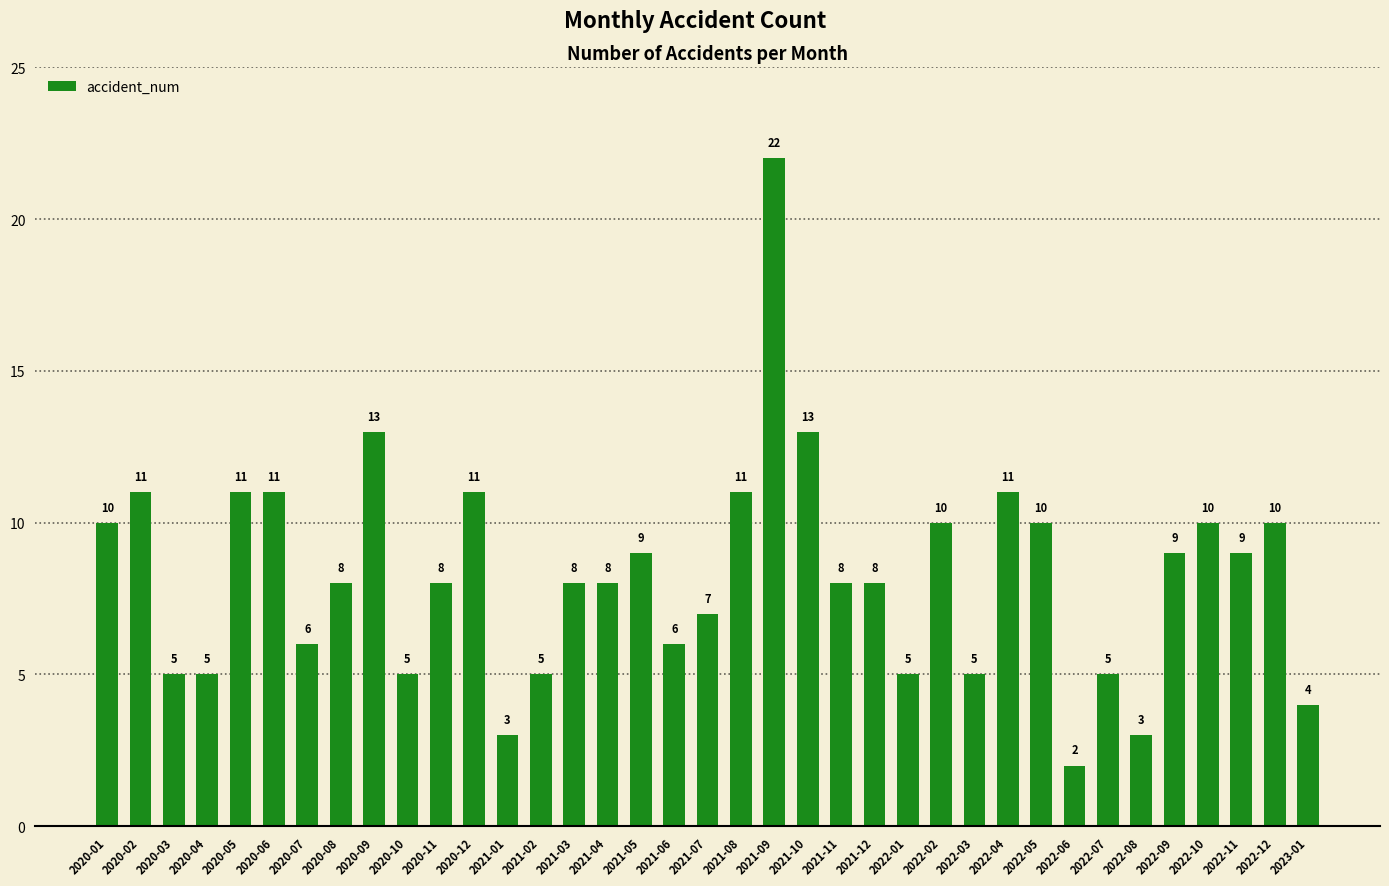

Where does the data first go above 8?

2020-01